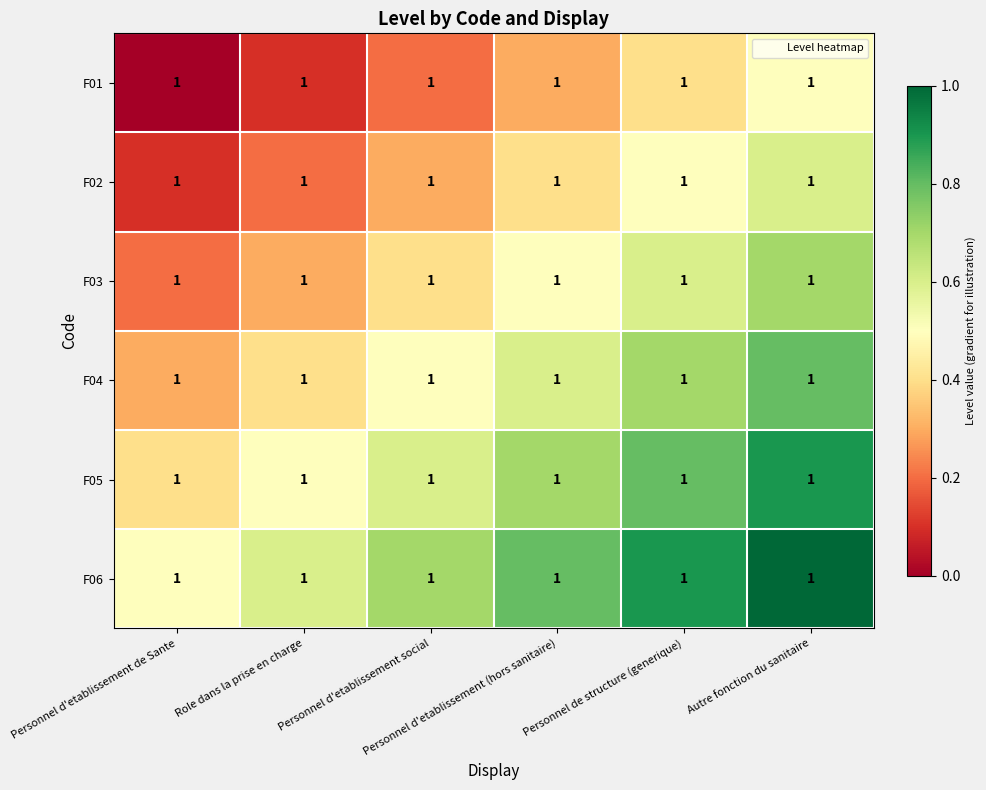

List the series in order of their peak value, lowest first.

F01, F02, F03, F04, F05, F06